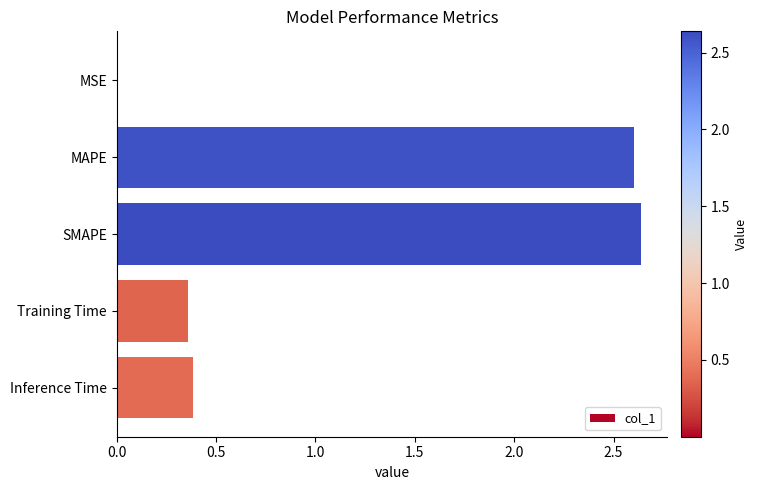

What is the change in value from MAPE to Training Time?

-2.2